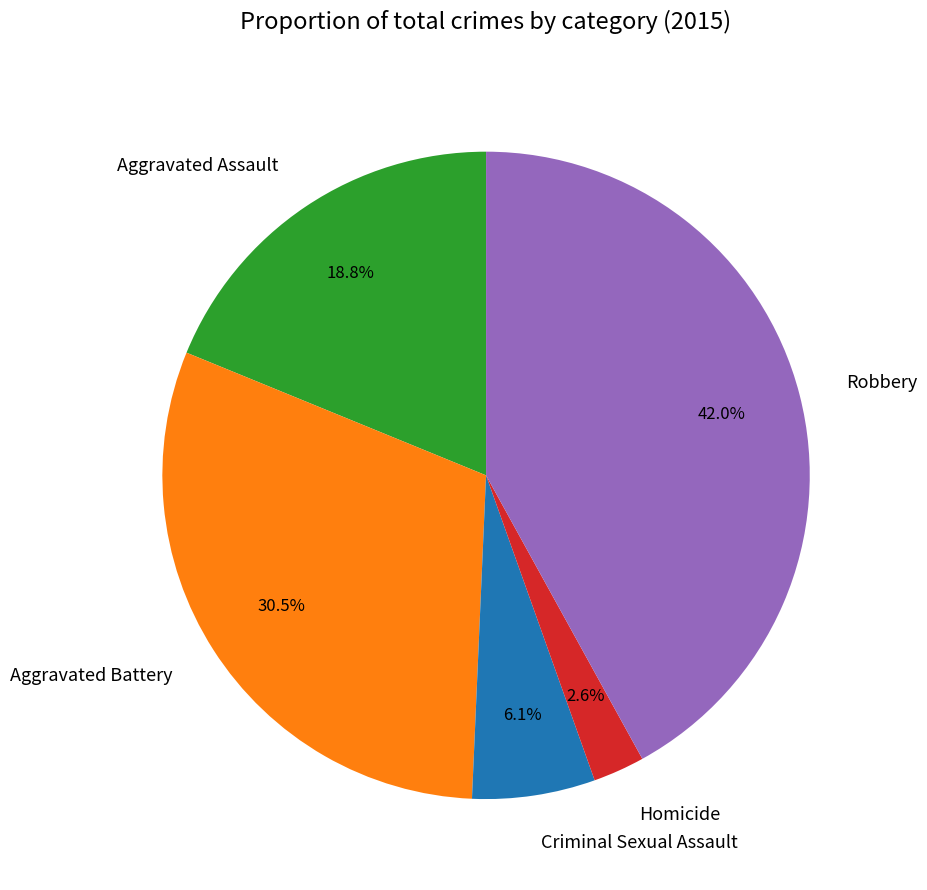

To the nearest percent, what is the combined percentage of Robbery and Criminal Sexual Assault?

48%